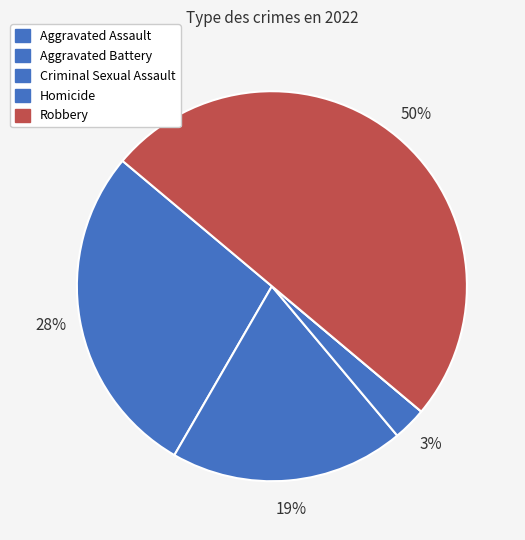

What is the largest slice in the pie chart?

Robbery